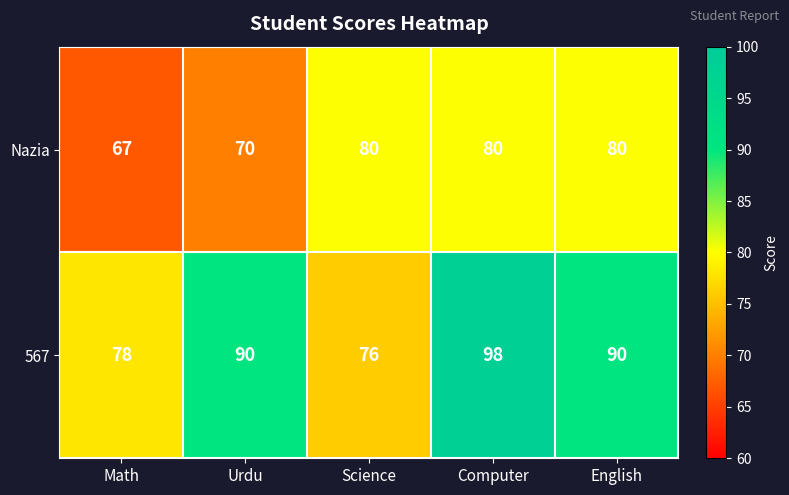

At which category is the sum across all series the highest?

Computer